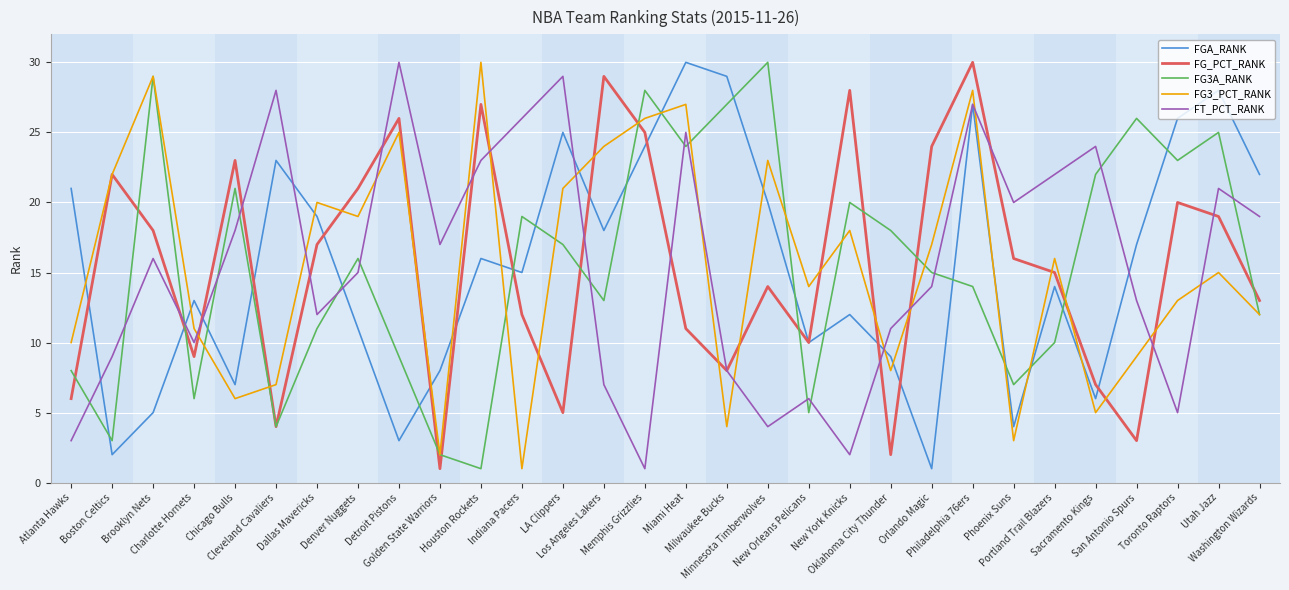

What is the average value of the FT_PCT_RANK series?

16